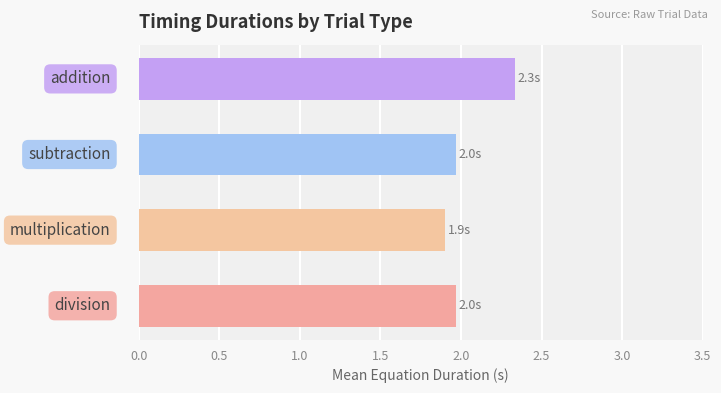

What is the difference between the maximum and minimum values?

0.4